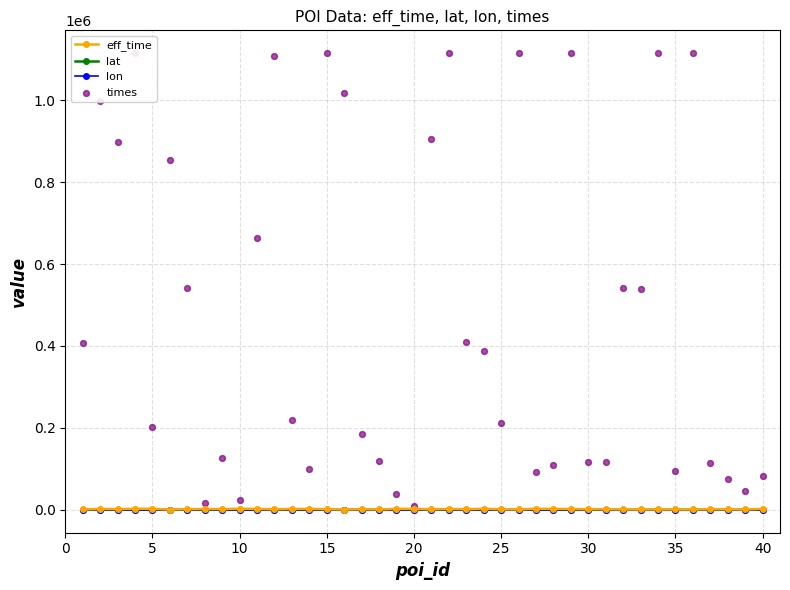

What are all the series names shown in the legend?

eff_time, lat, lon, times